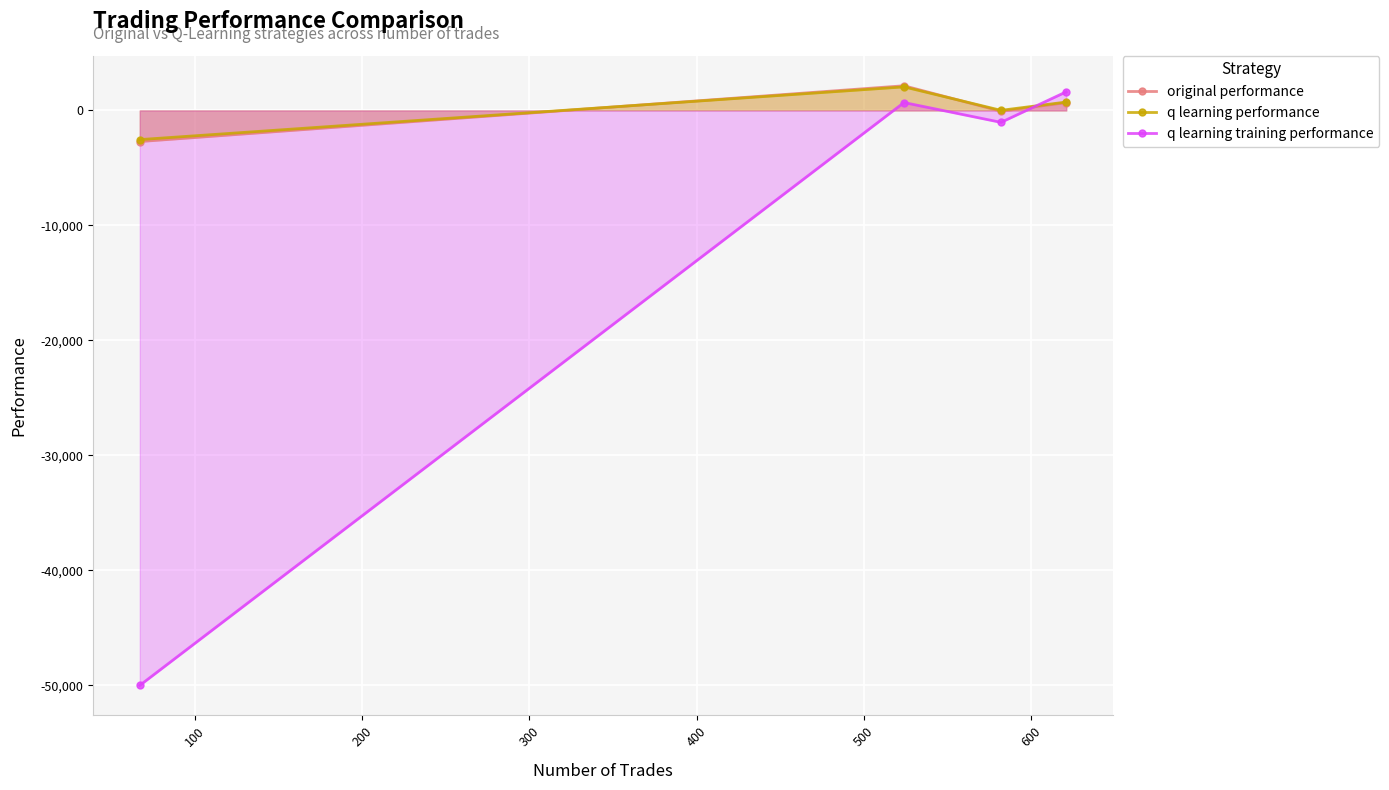

What is the smallest value displayed?

-50000.0